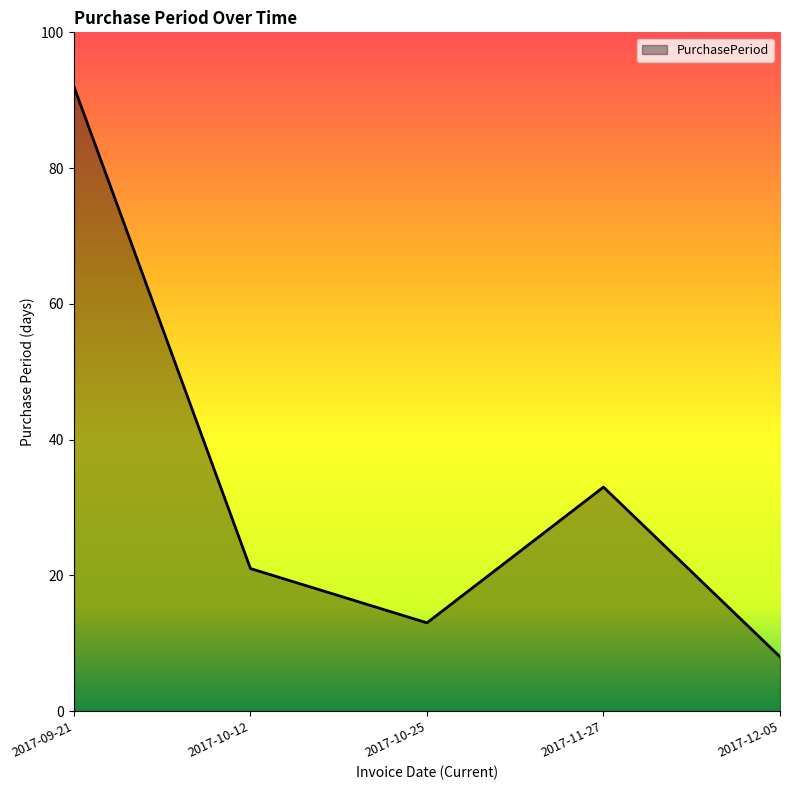

Between 2017-09-21 and 2017-11-27, which is larger?

2017-09-21